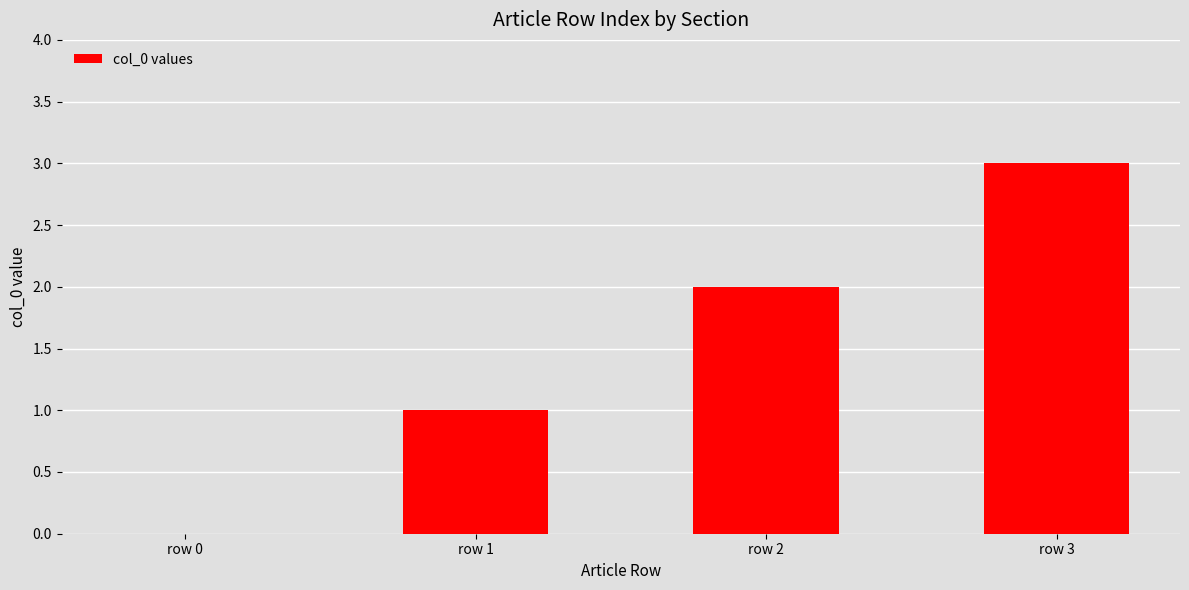

What value does the data have at row 1?

1